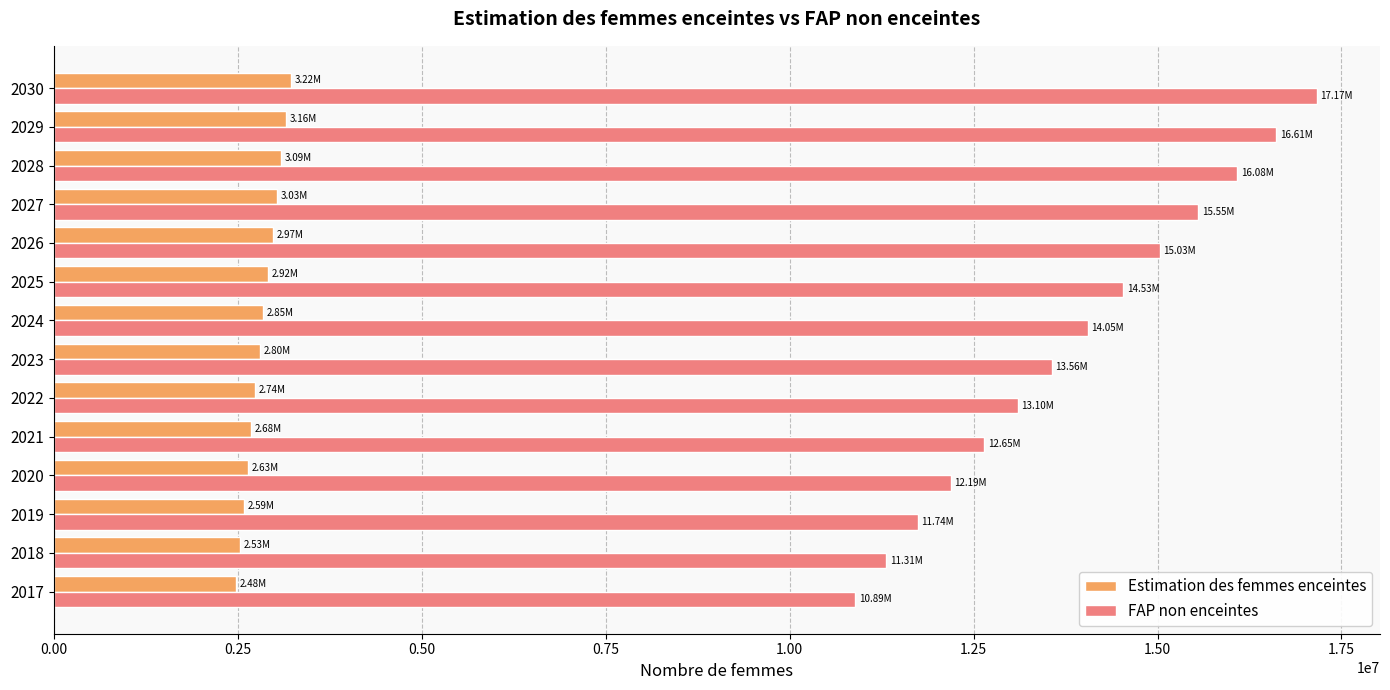

What is the maximum value shown in the chart?

17165139.1